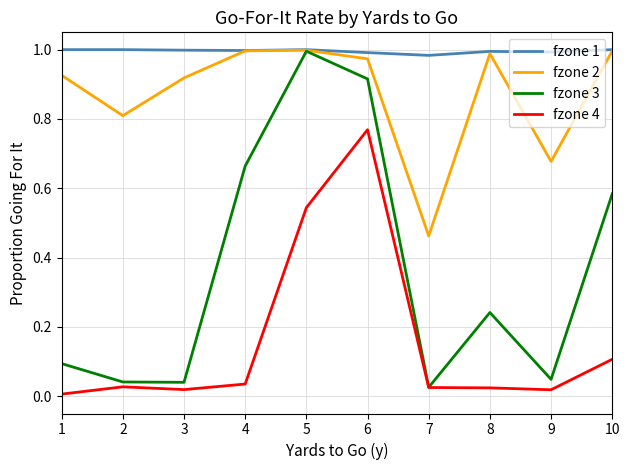

Is the value of fzone 4 at 7 greater than the value of fzone 1 at 4?

No